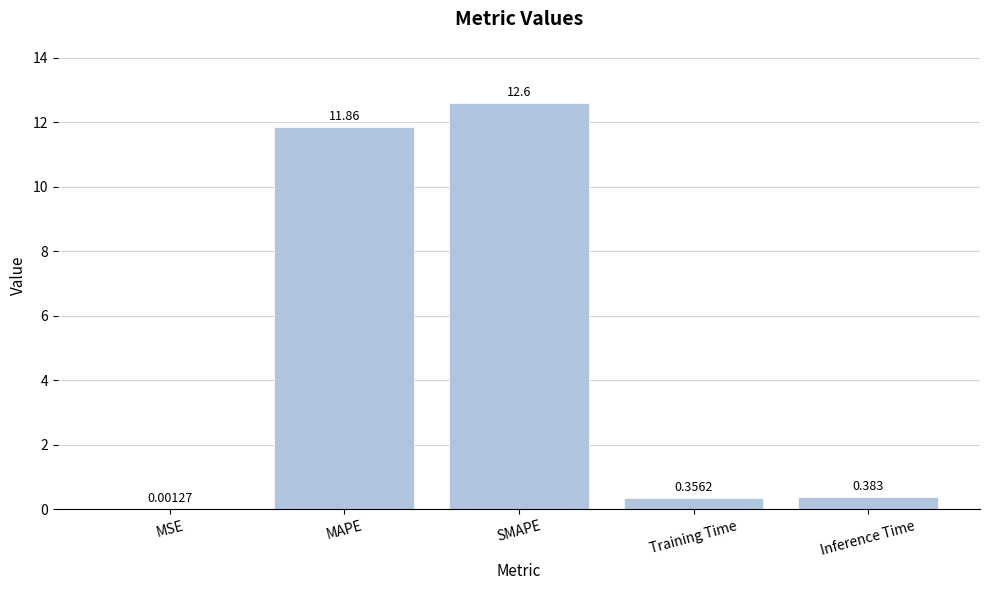

Where is the data nearest to the value 6?

Inference Time